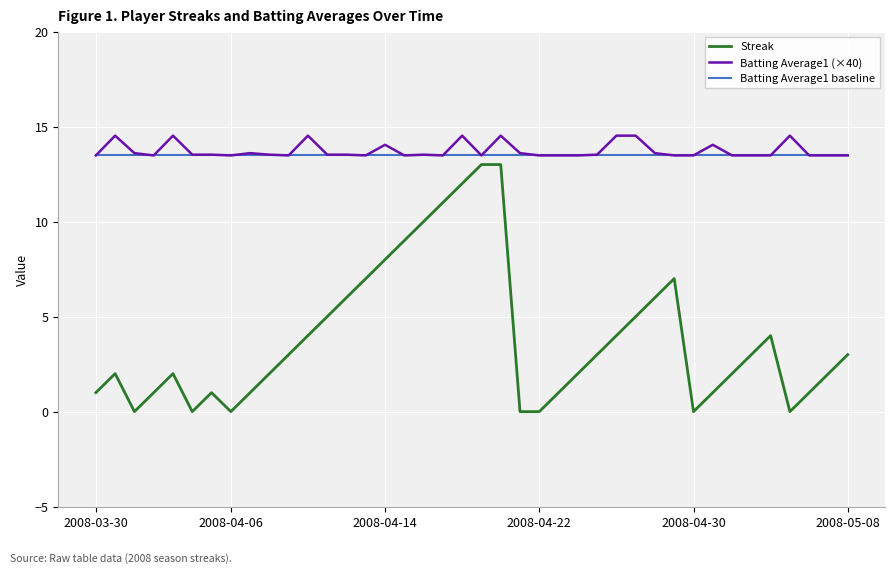

Which series has the widest spread of values?

Streak